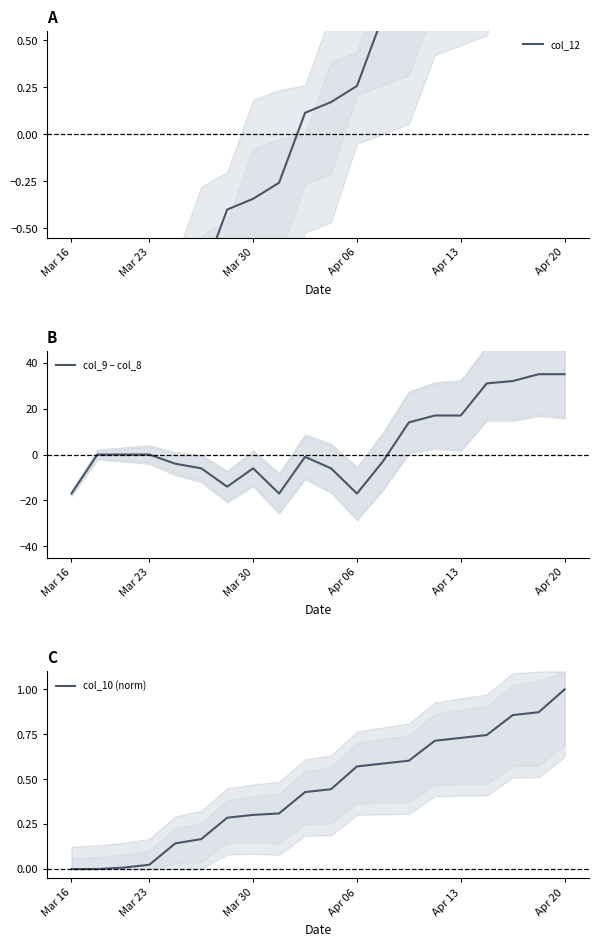

Does the chart have visible grid lines?

No